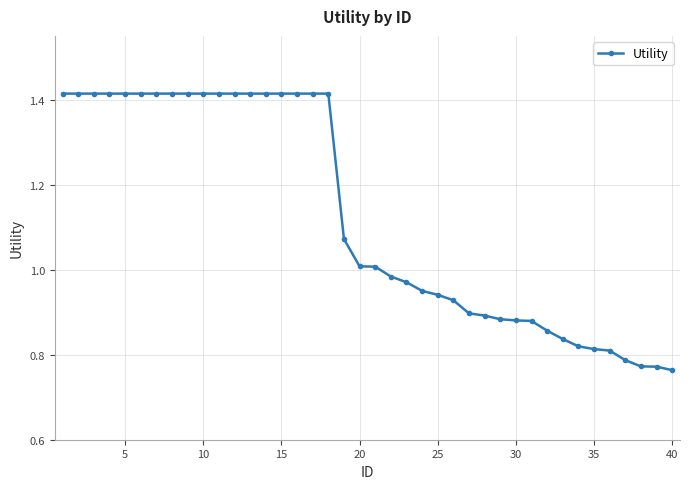

What is the difference between the second highest and second lowest values?

0.6